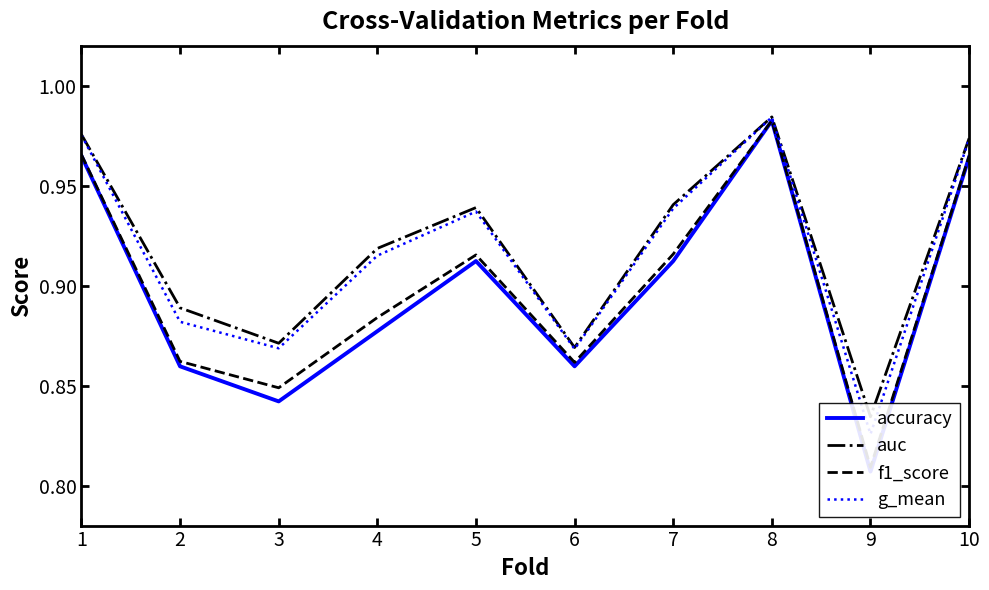

Where is the first local minimum for accuracy?

3